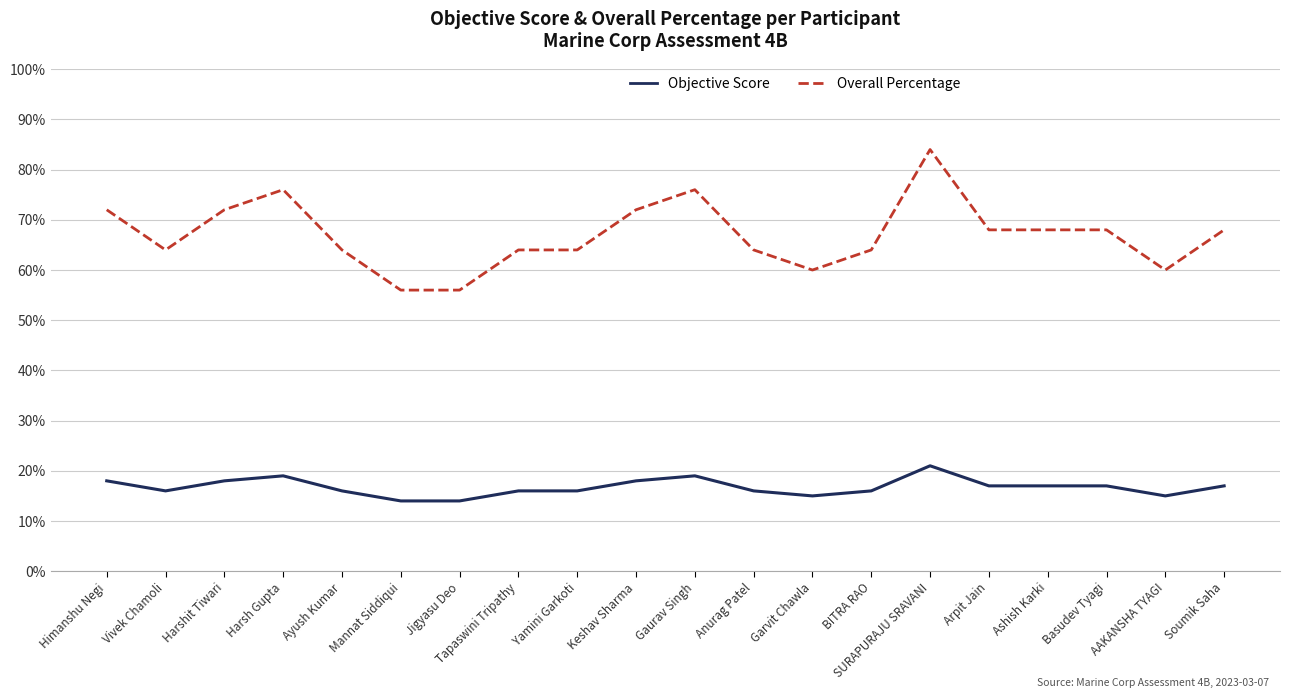

Rank the series by their average value, from highest to lowest.

Overall Percentage, Objective Score